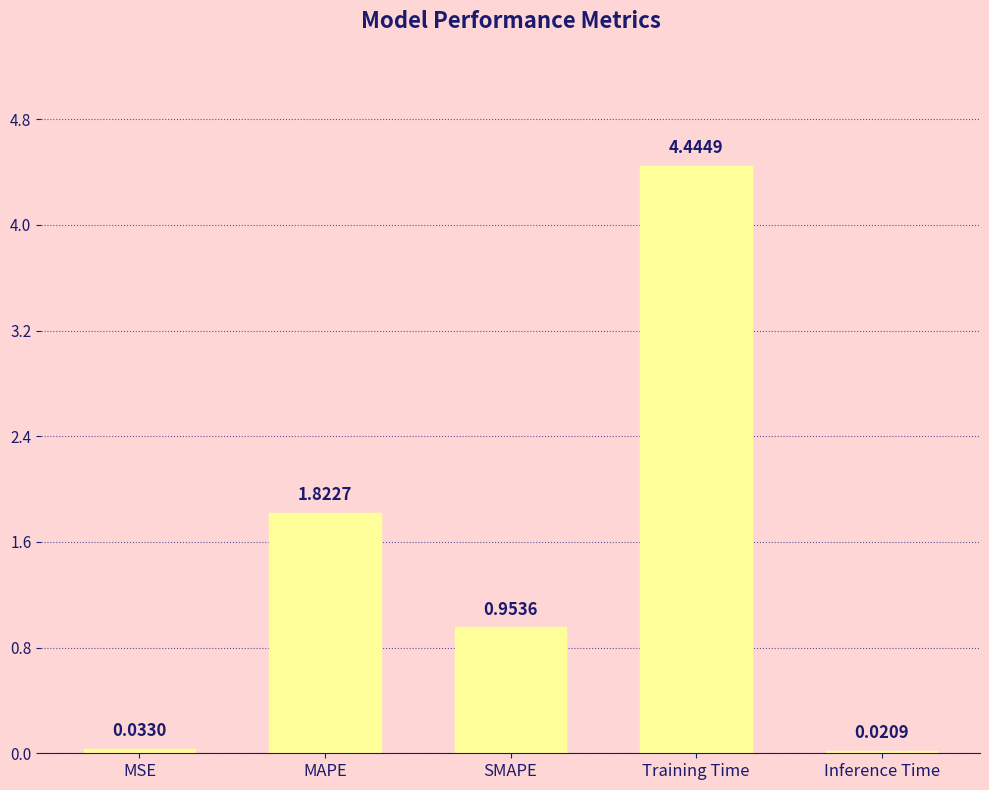

What is the label of the 1st bar from the left?

MSE